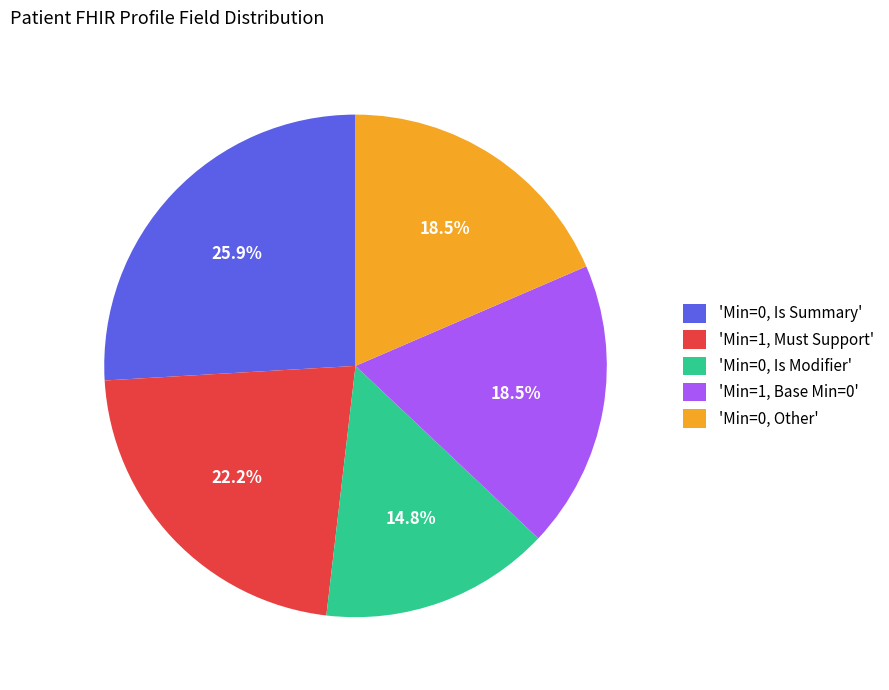

To the nearest percent, what is the average slice percentage?

20%